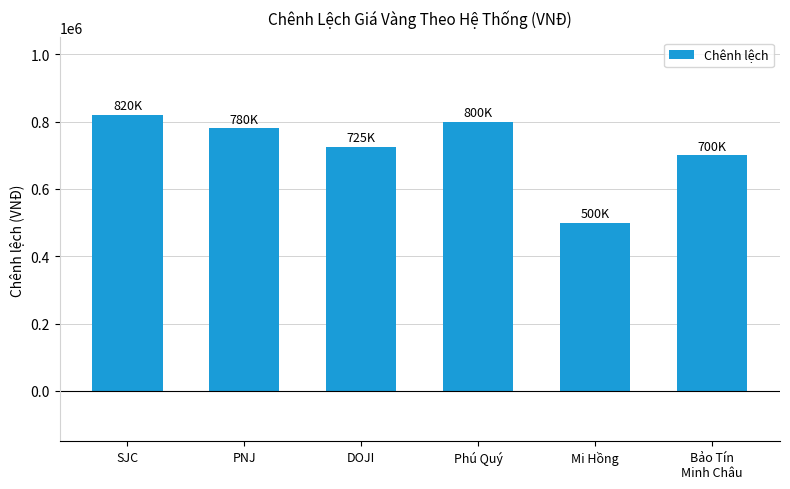

Between DOJI and Bảo Tín
Minh Châu, which is larger?

DOJI